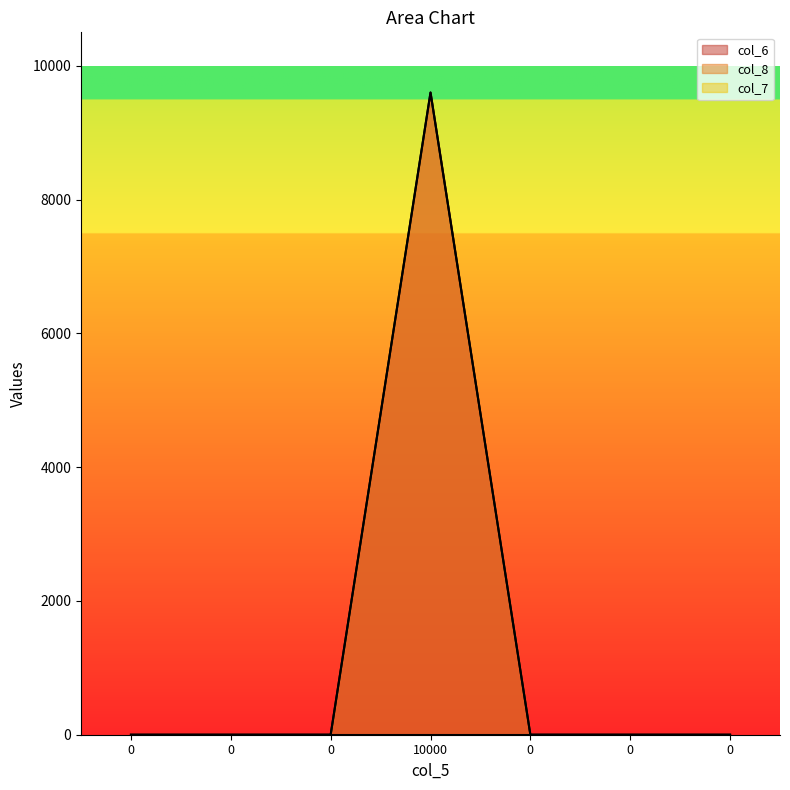

The col_6 series shows 5384 at 0. True or false?

False